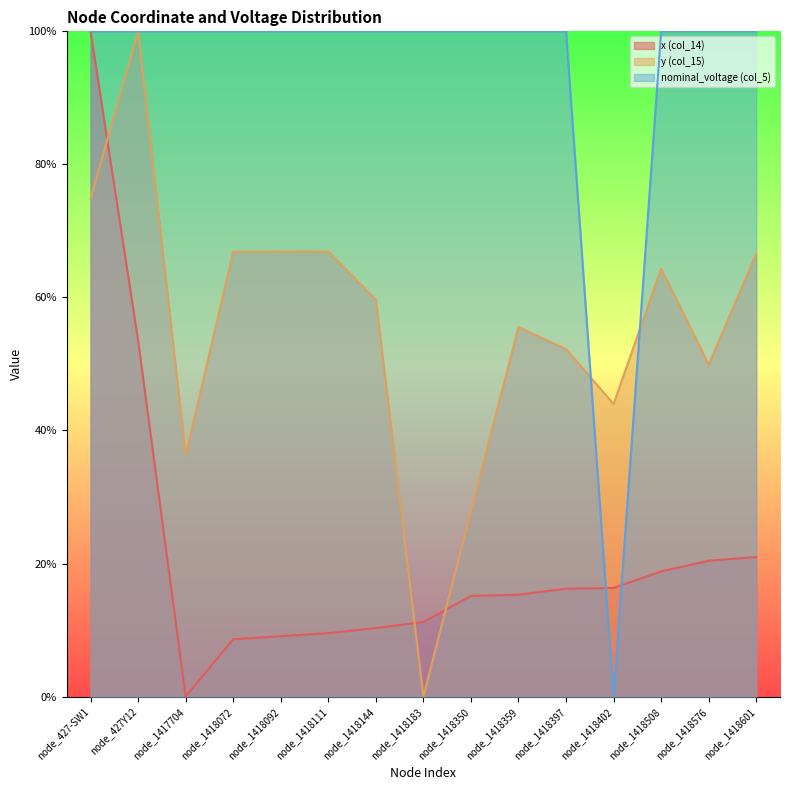

What position from the left is node_1418144?

7